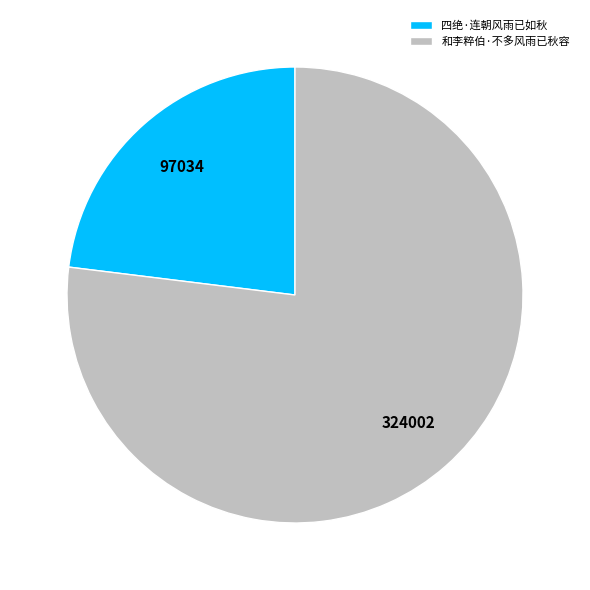

Which category has the smallest portion of the pie?

四绝·连朝风雨已如秋